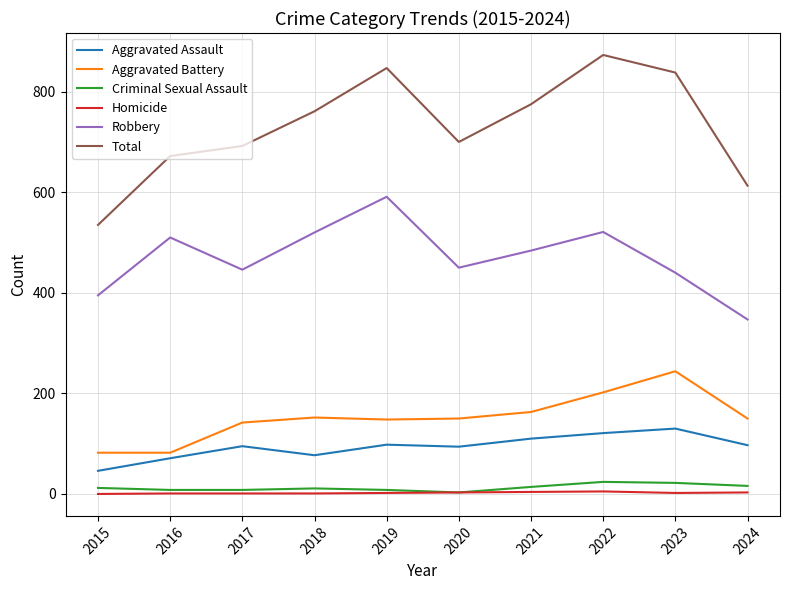

True or false: Aggravated Assault and Criminal Sexual Assault cross at least once.

False